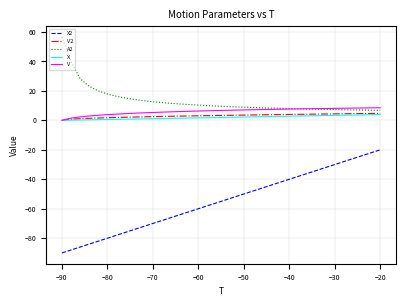

True or false: A2 and X2 intersect in this chart.

False